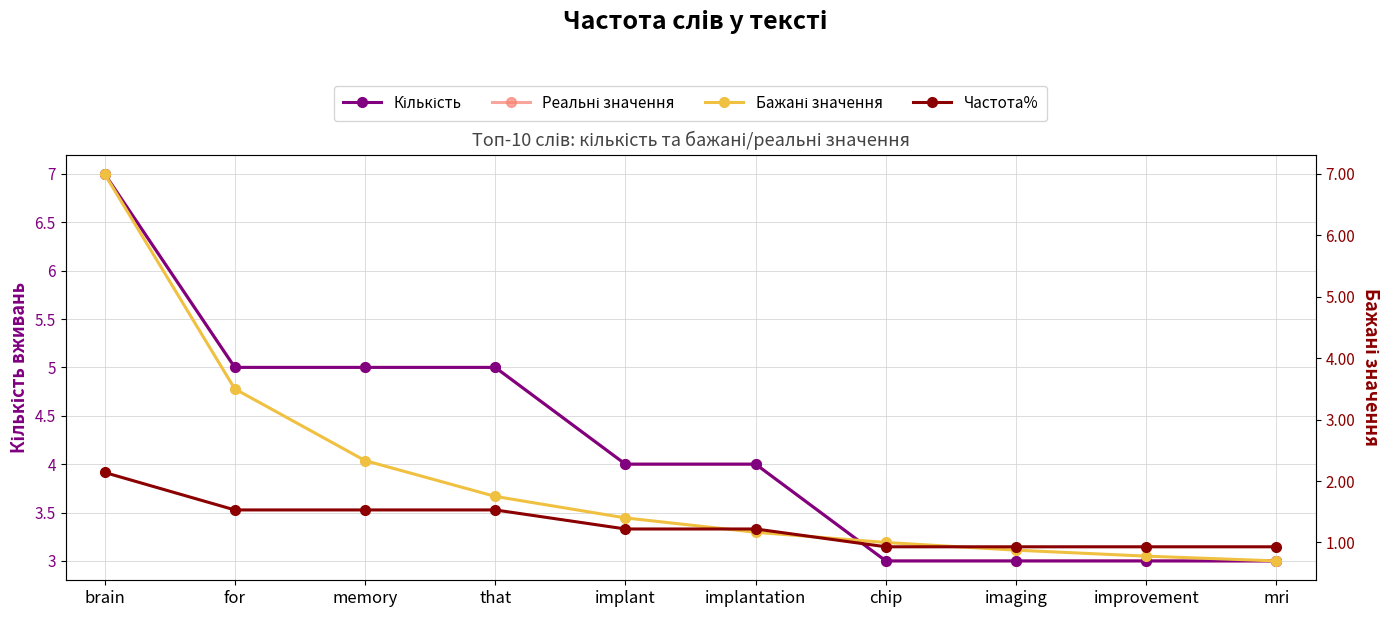

True or false: Бажані значення and Реальні значення intersect in this chart.

False